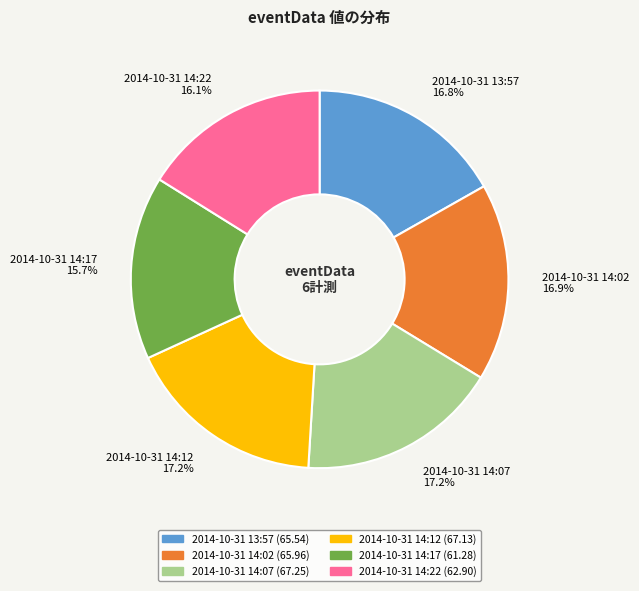

Is 2014-10-31 14:22 the majority of the pie?

No